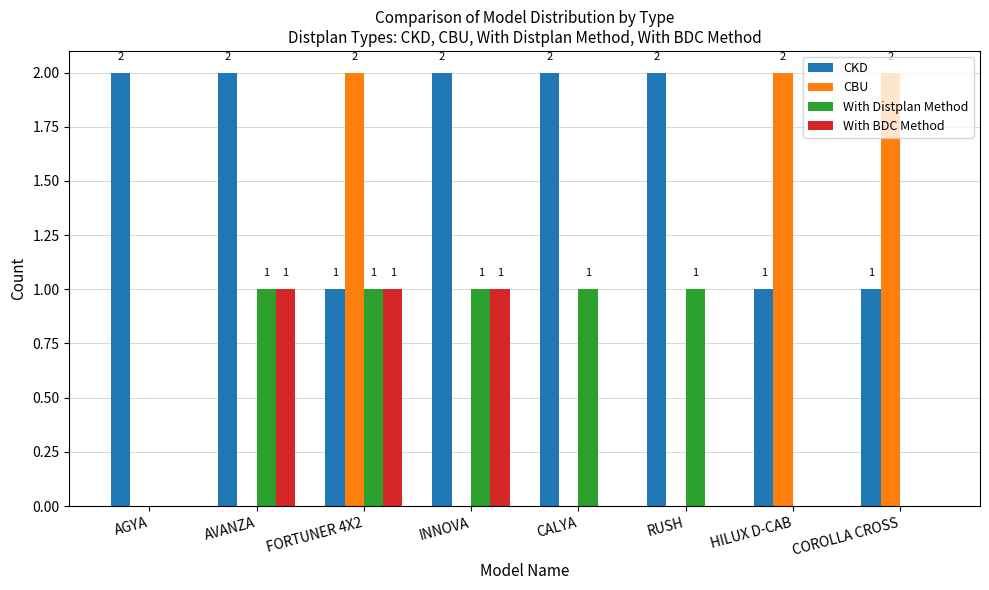

The CKD series shows 2 at RUSH. True or false?

True